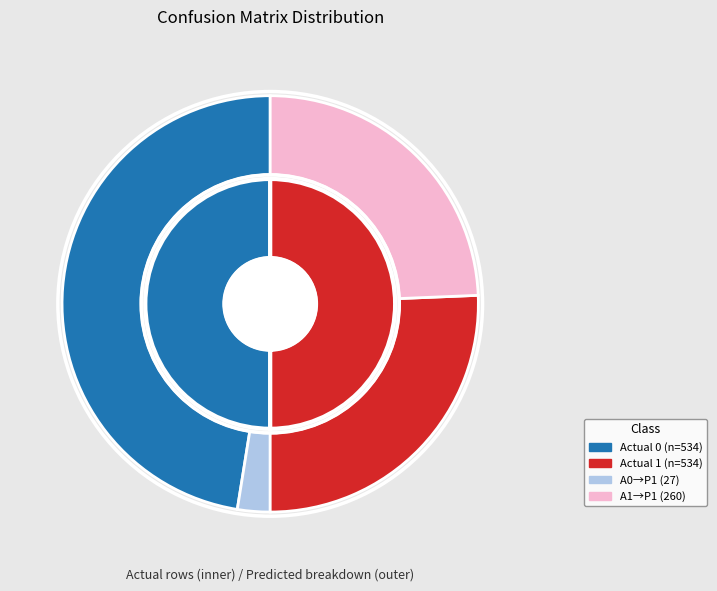

True or false: Predicted 1 accounts for 16% of the total.

False